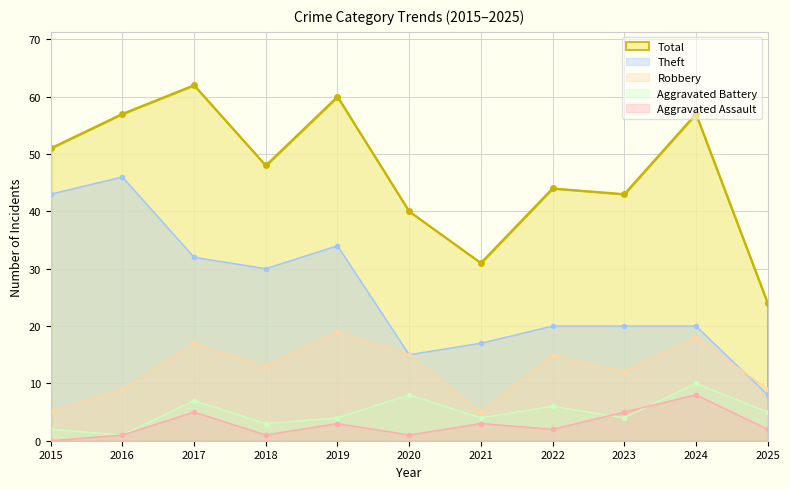

Where is Theft nearest to the value 27?

2018